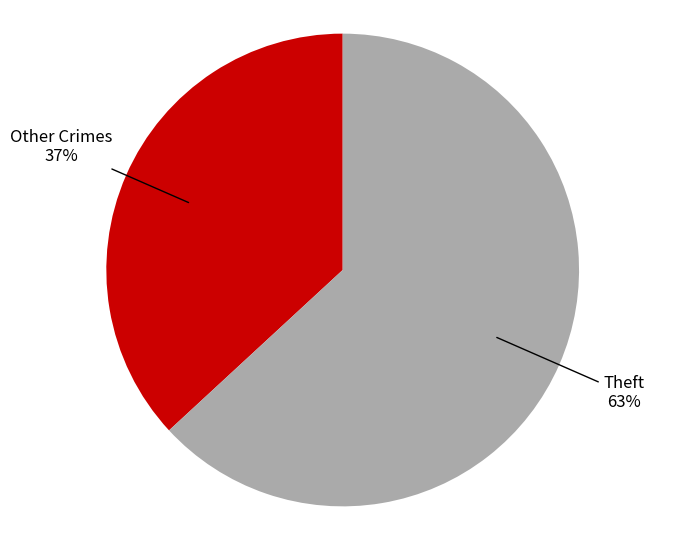

To the nearest percent, what is the difference between the largest and smallest slice percentages?

26%